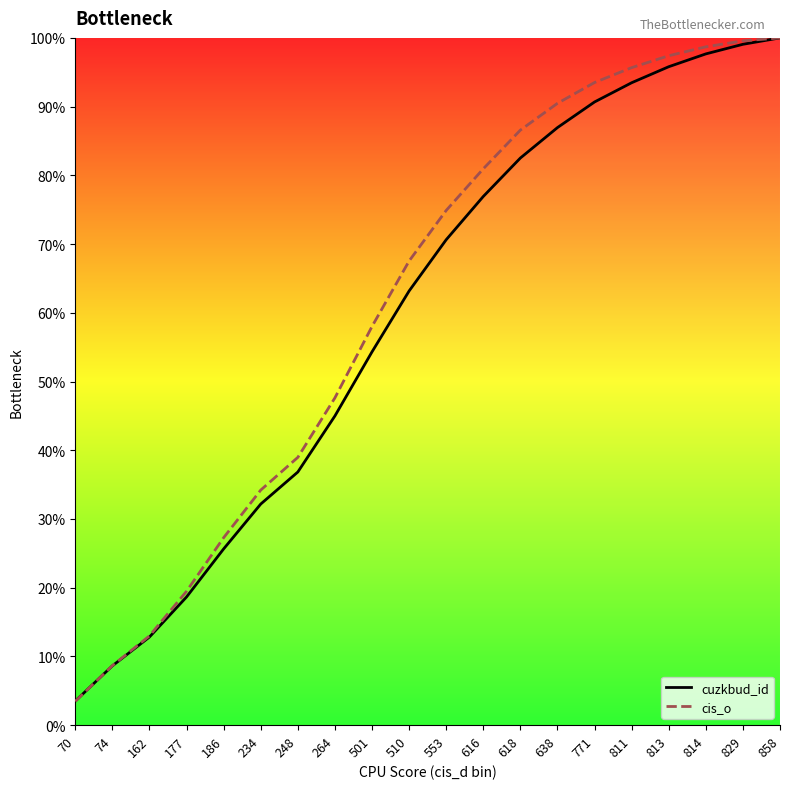

Rank the series by their average value, from lowest to highest.

cuzkbud_id, cis_o